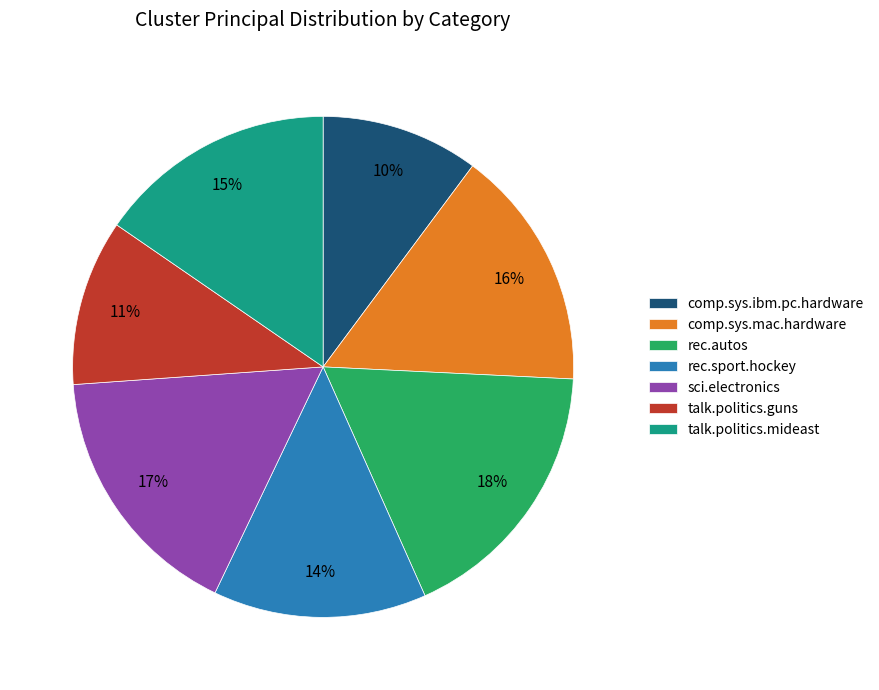

To the nearest percent, what portion does talk.politics.mideast represent?

15%